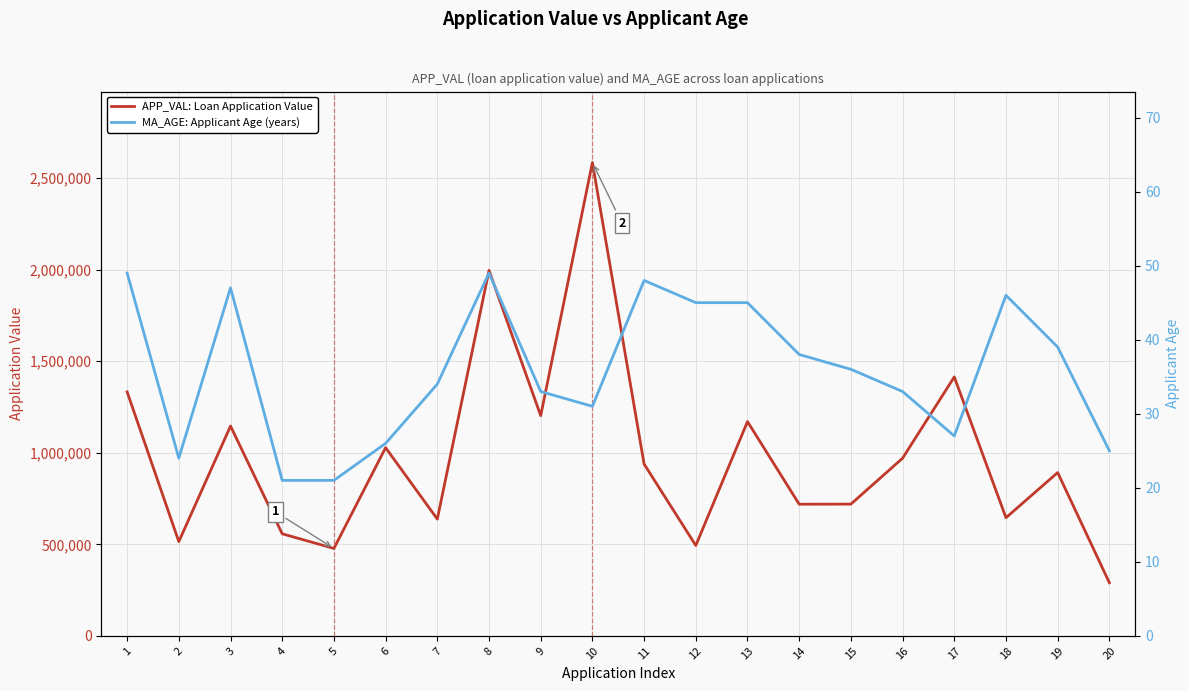

Between 20 and 5, which is larger?

5